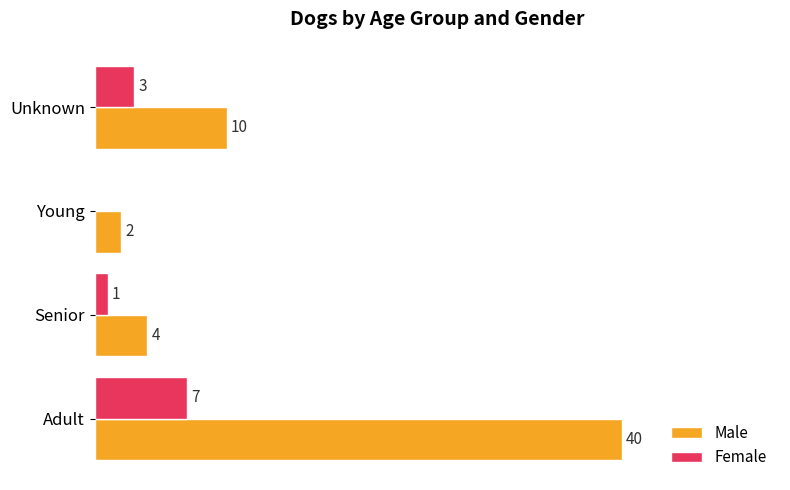

What are all the series names shown in the legend?

Male, Female